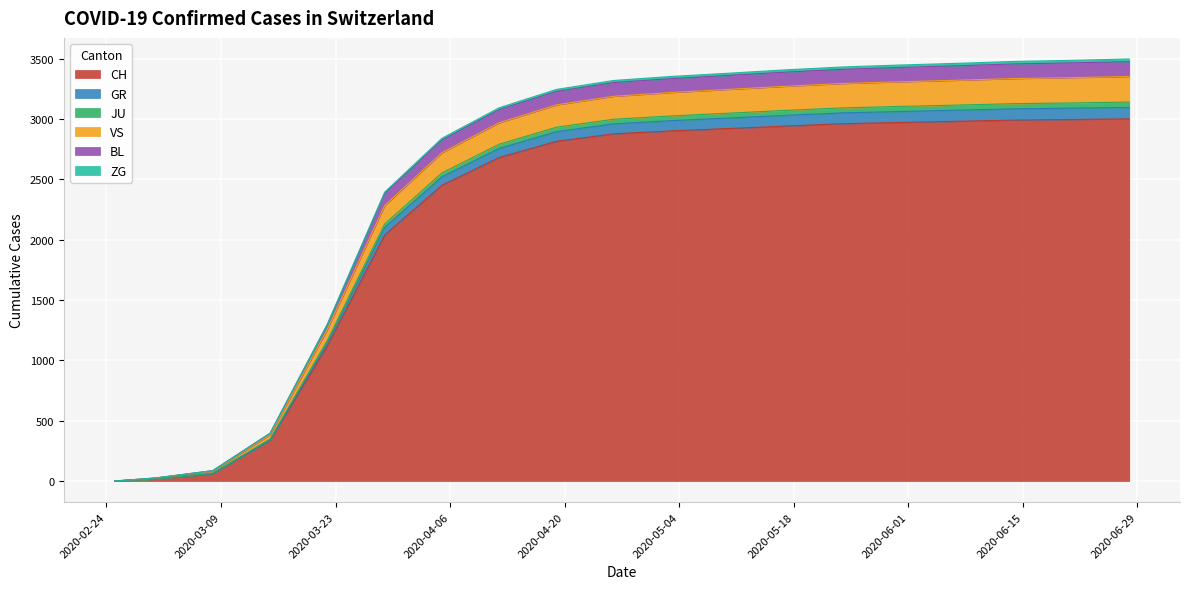

List the labels in order of GR value, largest first.

2020-06-28, 2020-06-21, 2020-06-14, 2020-06-07, 2020-05-31, 2020-05-24, 2020-05-17, 2020-05-10, 2020-05-03, 2020-04-26, 2020-04-19, 2020-04-12, 2020-04-05, 2020-03-29, 2020-03-22, 2020-03-15, 2020-03-08, 2020-03-01, 2020-02-25